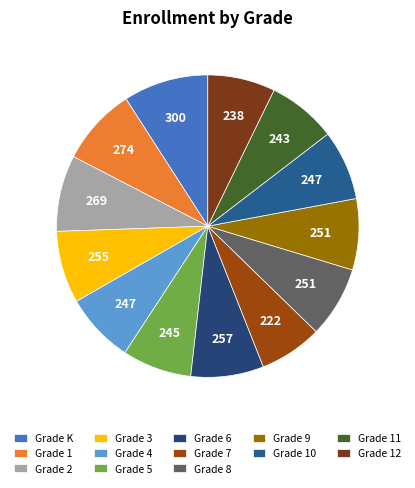

Which category has the smallest portion of the pie?

Grade 7